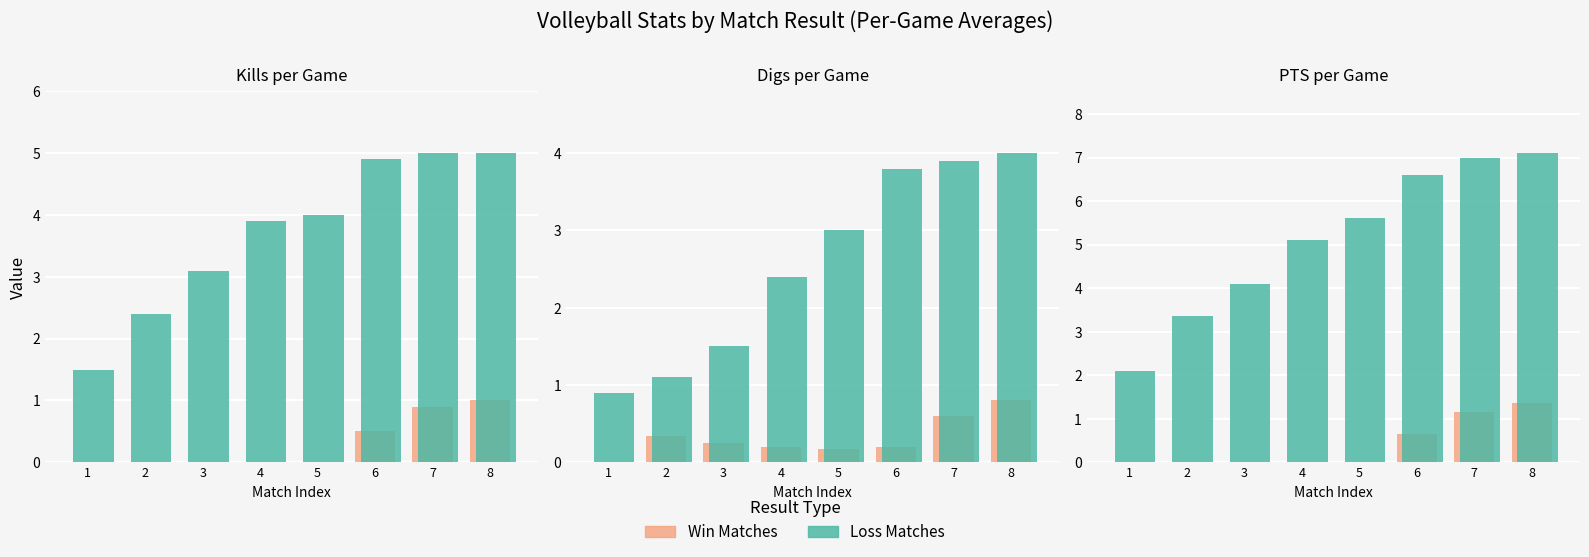

Which series has the largest range (max minus min)?

Loss Matches